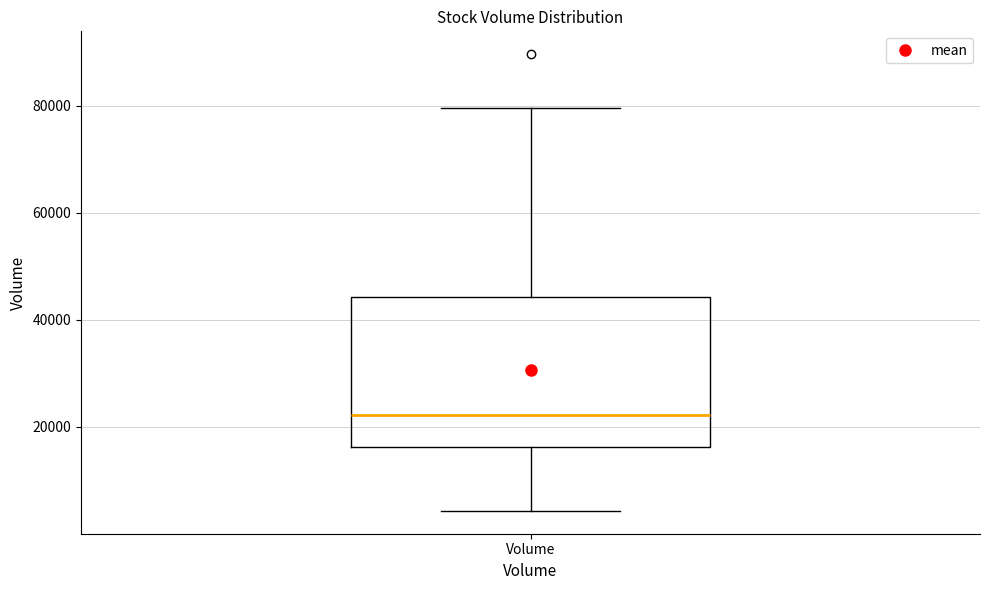

Where does the median line of the box for Volume sit on the y-axis? The values are not printed on the chart, so give them approximately, as read against the axis.

22000